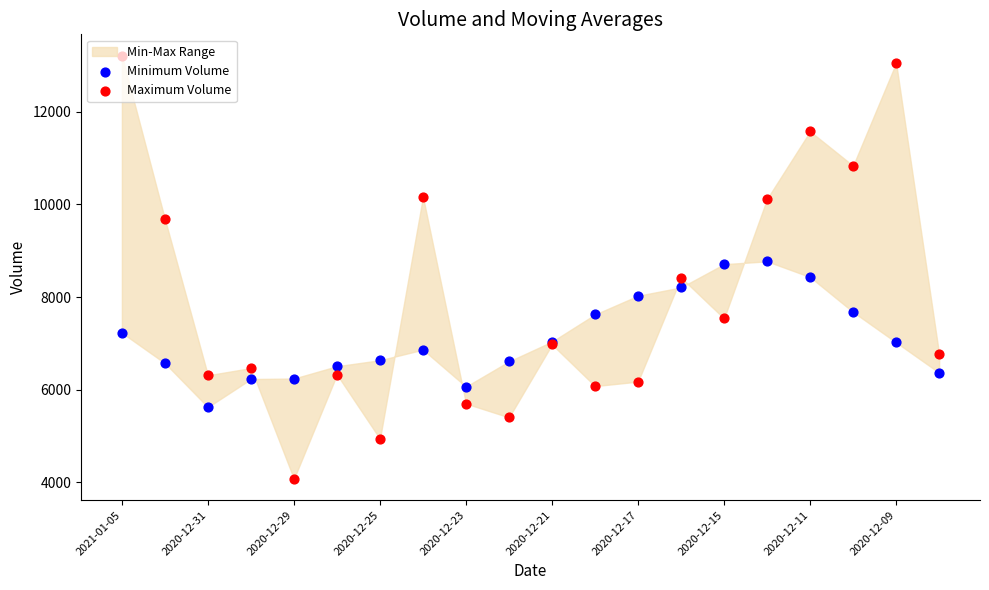

Which series has the widest spread of Y values?

Maximum Volume